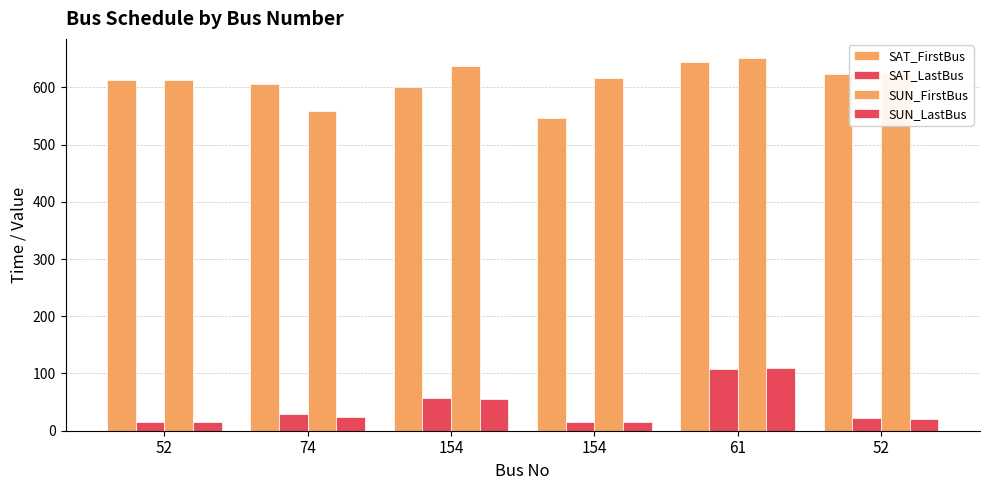

The value of SAT_LastBus at 154 is 16. True or false?

True